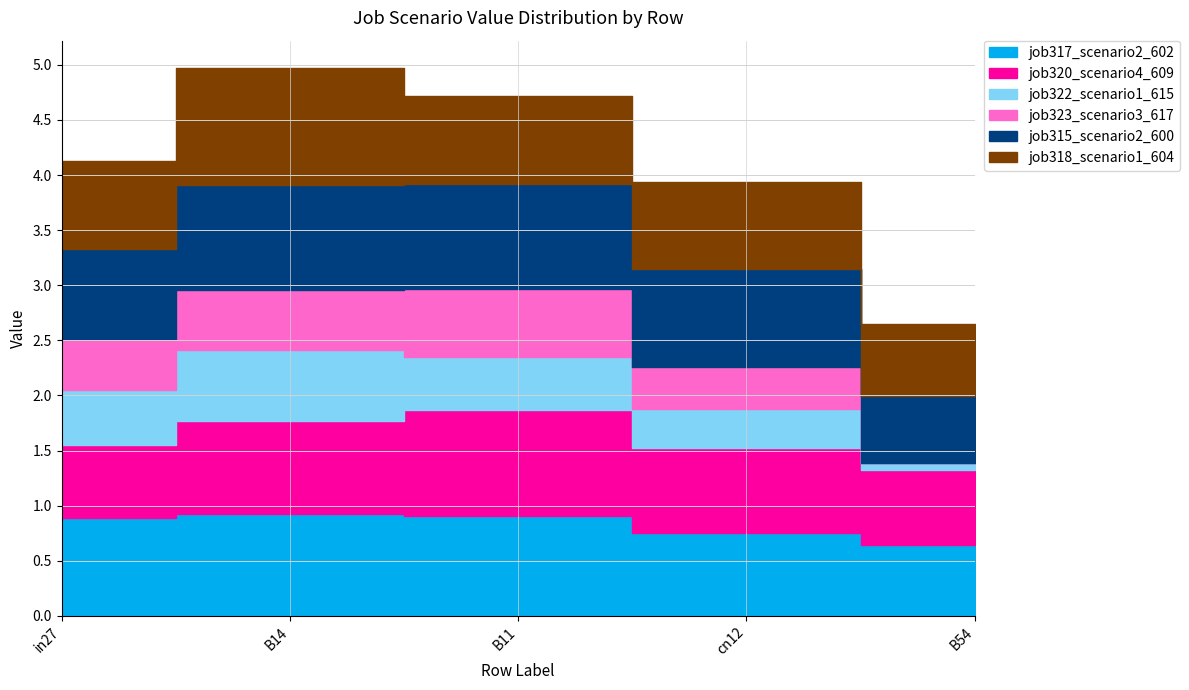

True or false: job323_scenario3_617 and job318_scenario1_604 intersect in this chart.

False